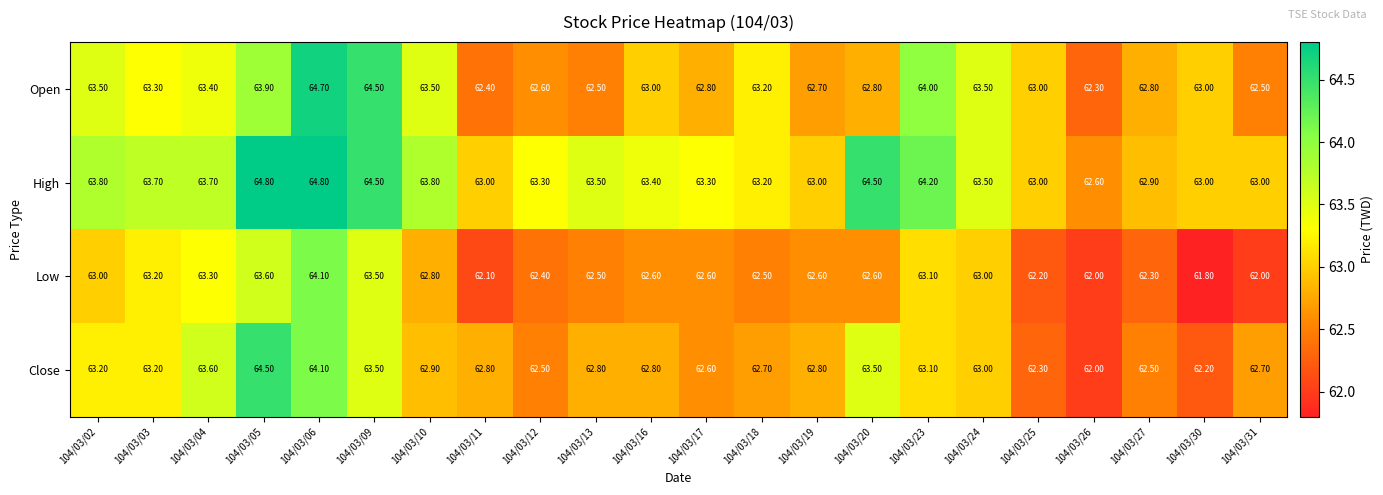

List the series in order of their overall mean, highest first.

High, Open, Close, Low